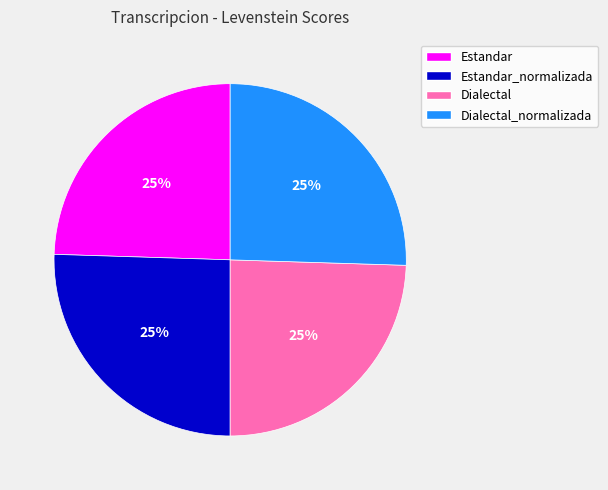

To the nearest percent, what is the average slice percentage?

25%